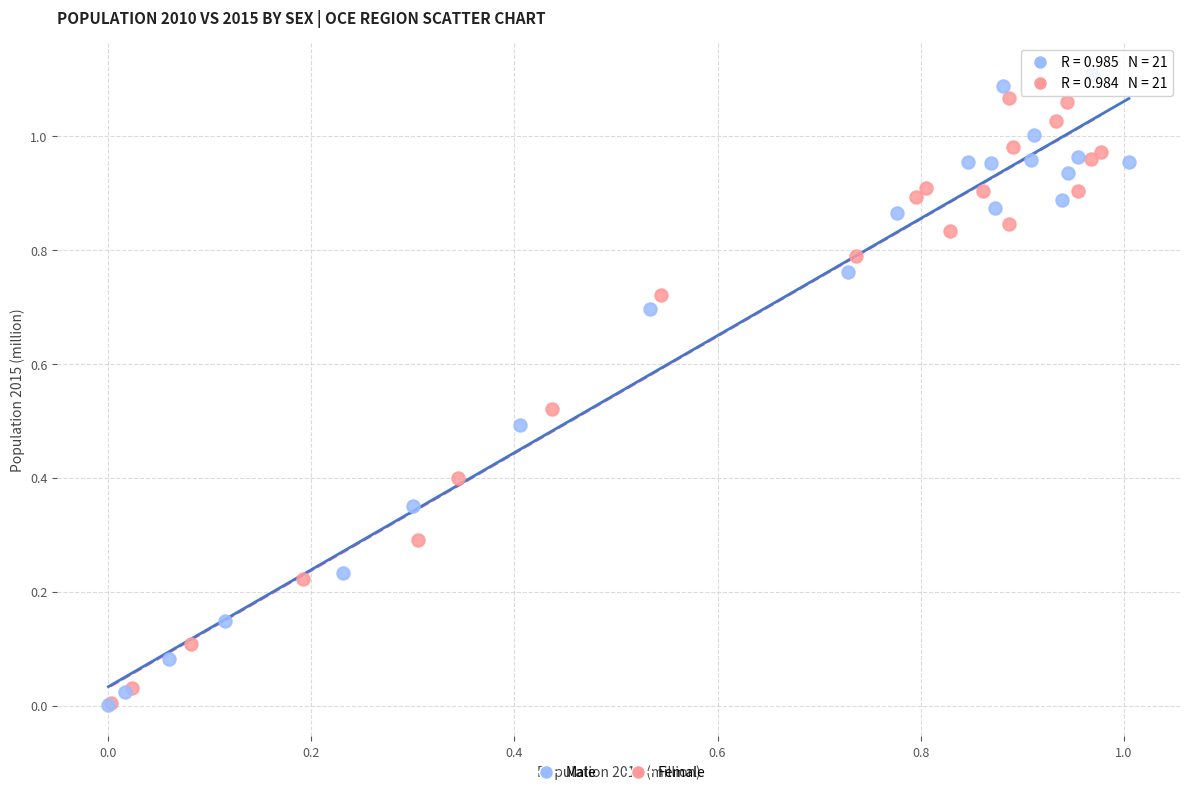

What are all the series names shown in the legend?

Male, Female